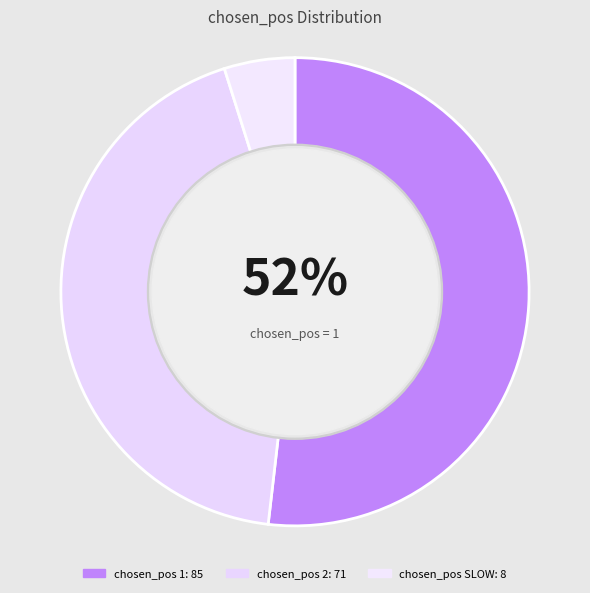

To the nearest percent, what is the average slice percentage?

33%